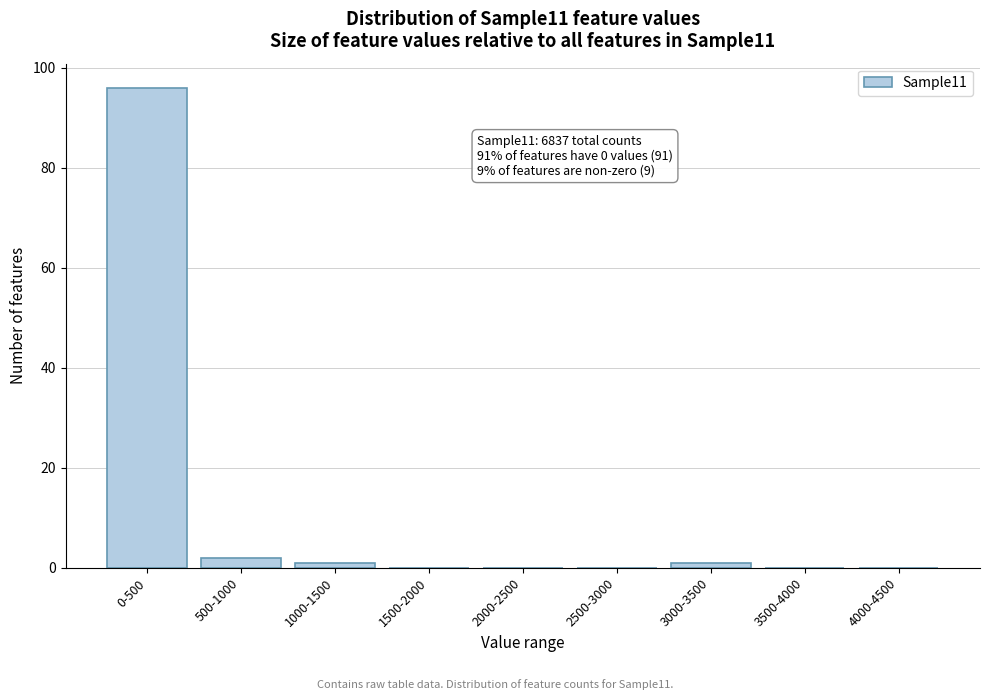

Reading left to right, extract all data points from this chart.

0-500=96	500-1000=2	1000-1500=1	1500-2000=0	2000-2500=0	2500-3000=0	3000-3500=1	3500-4000=0	4000-4500=0